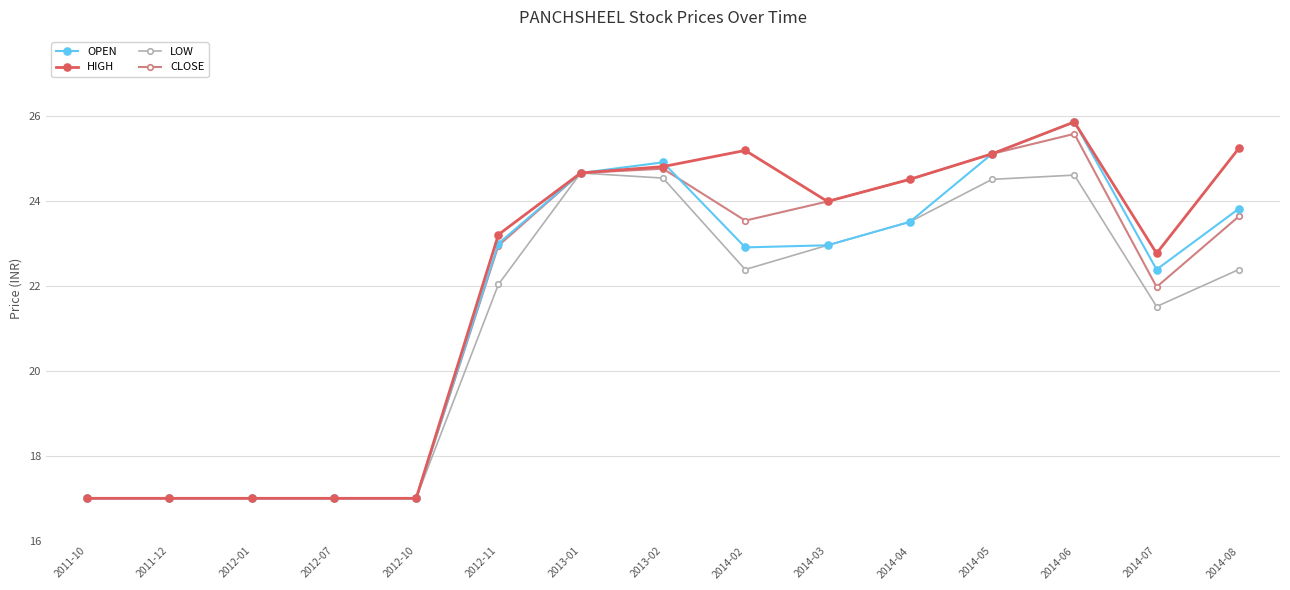

What is the maximum value for CLOSE?

25.6